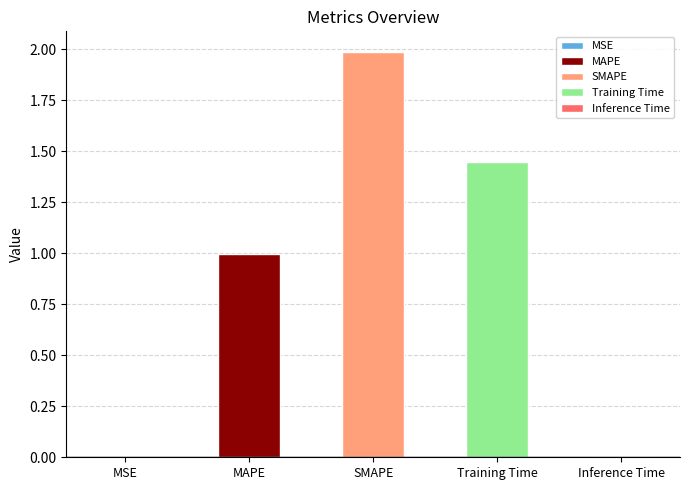

The value at Inference Time is 0.0. True or false?

False